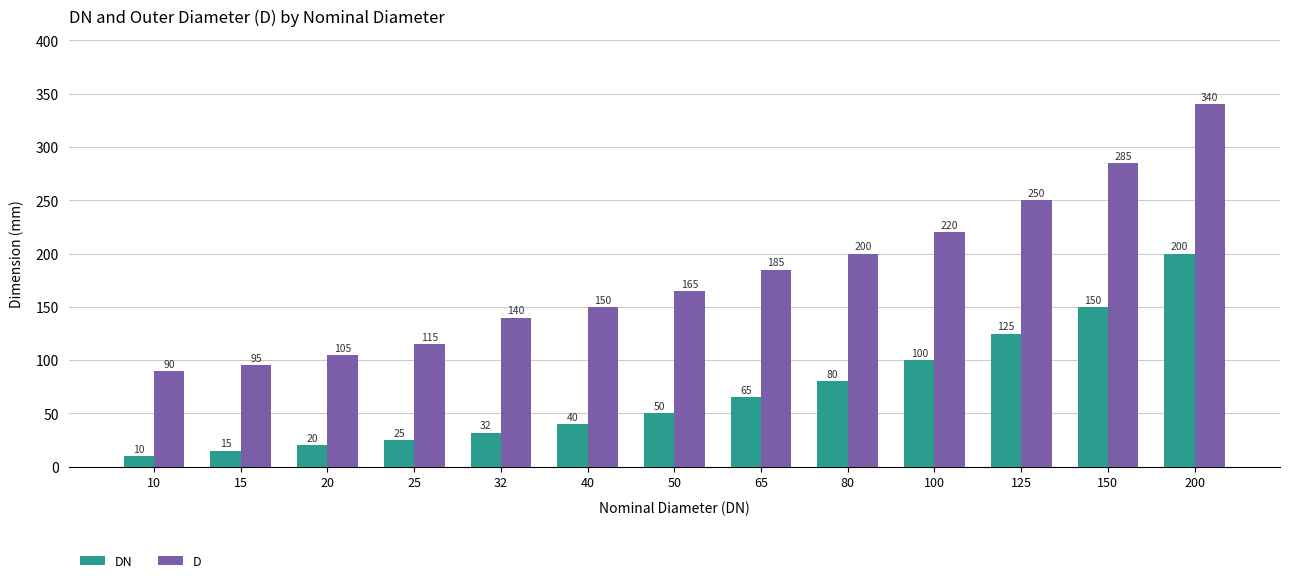

Reading left to right, list all the values displayed in this chart.

DN: 10	15	20	25	32	40	50	65	80	100	125	150	200
D: 90	95	105	115	140	150	165	185	200	220	250	285	340